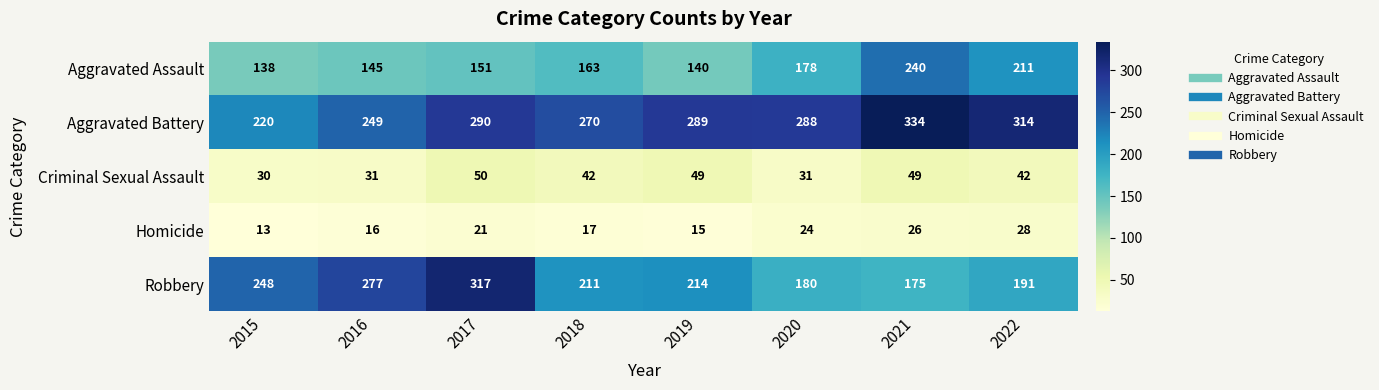

Which series has the largest range (max minus min)?

Robbery